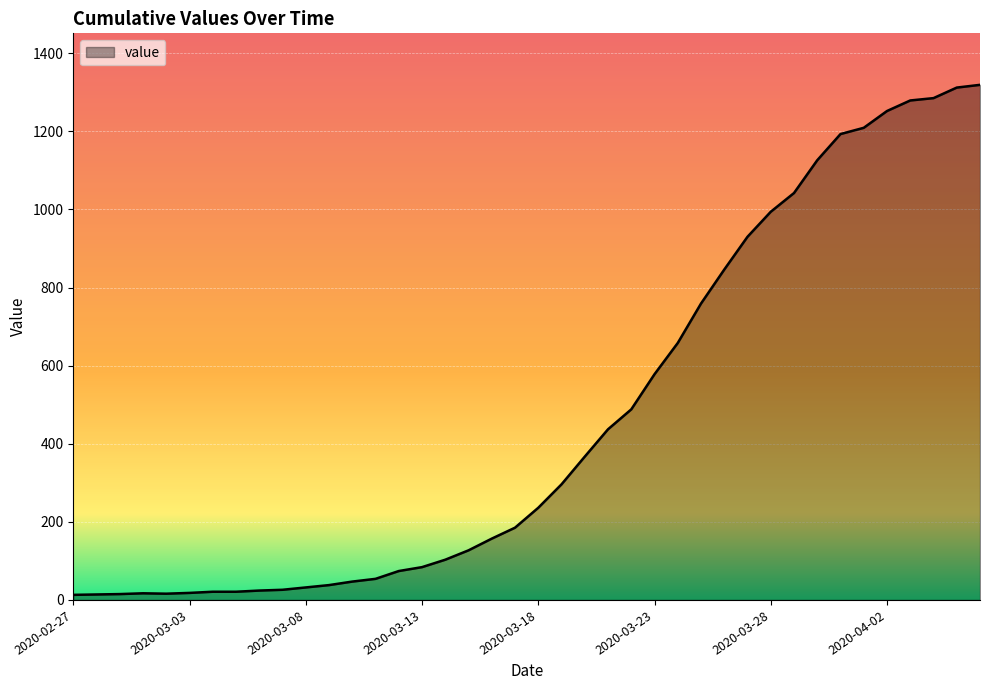

What is the difference between the maximum and minimum values?

1306